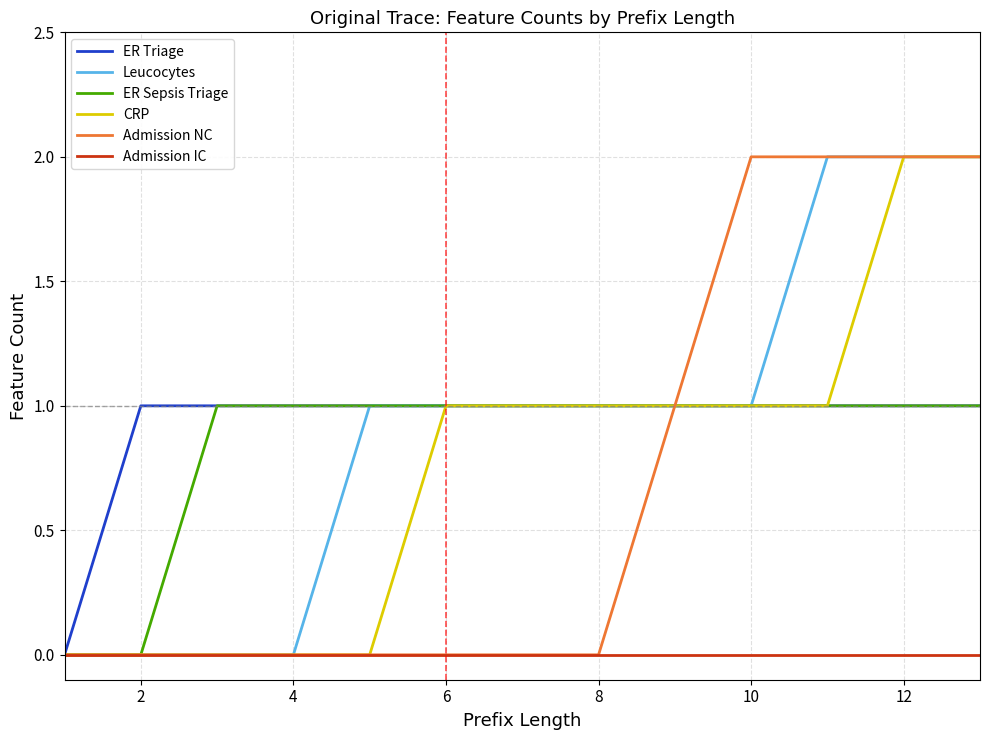

What are all the series names shown in the legend?

ER Triage, Leucocytes, ER Sepsis Triage, CRP, Admission NC, Admission IC